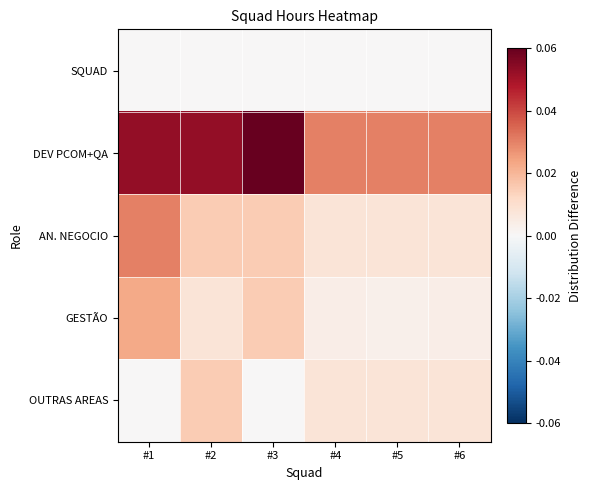

Reading left to right, what are all the values shown in this chart?

SQUAD: #1=0.0	#2=0.0	#3=0.0	#4=0.0	#5=0.0	#6=0.0
DEV PCOM+QA: #1=0.1	#2=0.1	#3=0.1	#4=0.0	#5=0.0	#6=0.0
AN. NEGOCIO: #1=0.0	#2=0.0	#3=0.0	#4=0.0	#5=0.0	#6=0.0
GESTÃO: #1=0.0	#2=0.0	#3=0.0	#4=0.0	#5=0.0	#6=0.0
OUTRAS AREAS: #1=0.0	#2=0.0	#3=0.0	#4=0.0	#5=0.0	#6=0.0